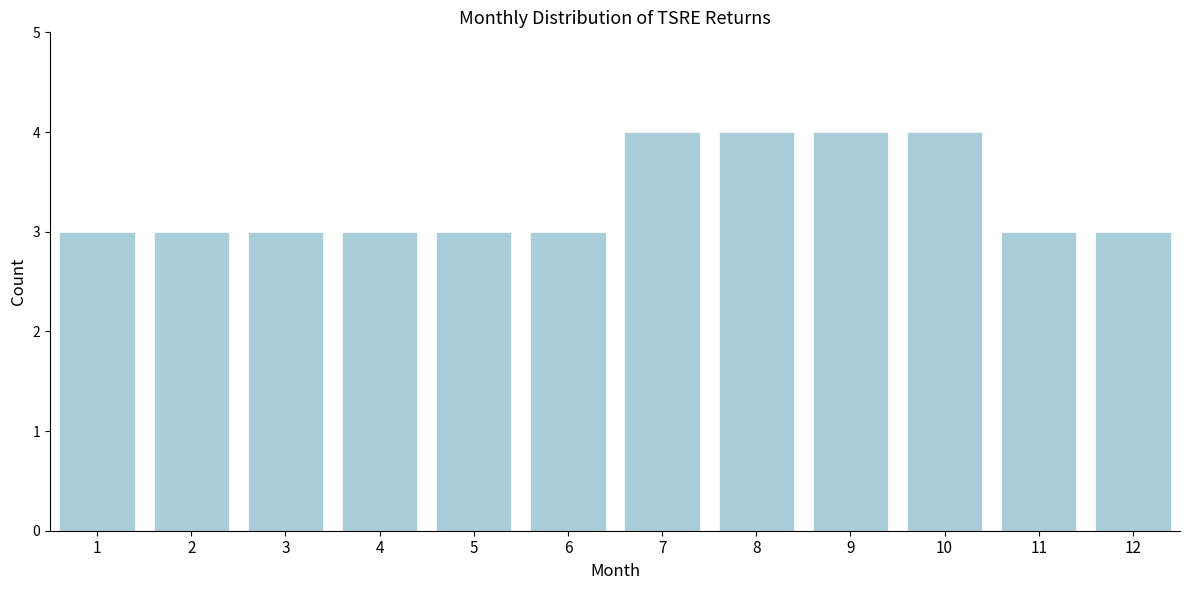

Reading right to left, what are all the values shown in this chart?

3	3	4	4	4	4	3	3	3	3	3	3